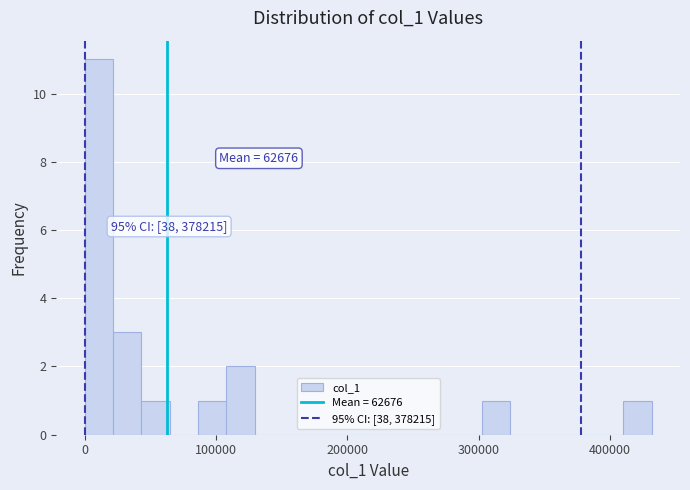

Read against the x-axis, roughly where is the centre of the tallest bar?

10000